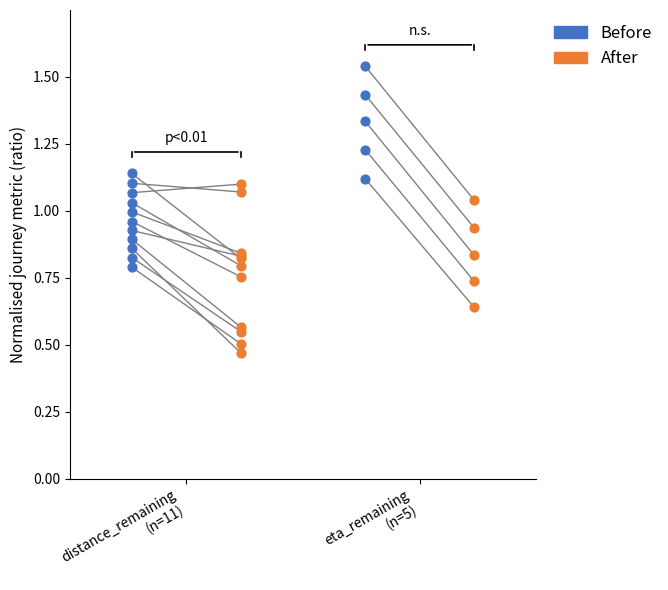

What are all the series names shown in the legend?

Before, After